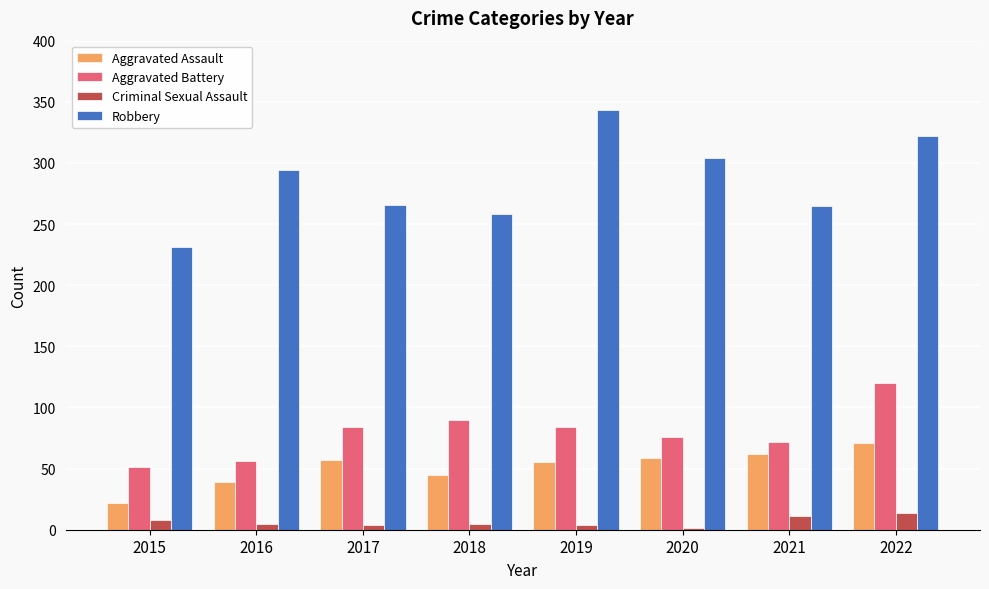

The Criminal Sexual Assault series shows 5 at 2018. True or false?

True